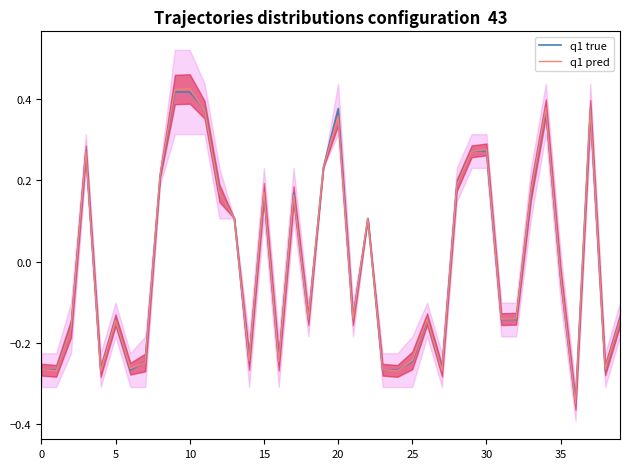

What is the label of the 1st point from the right?

39